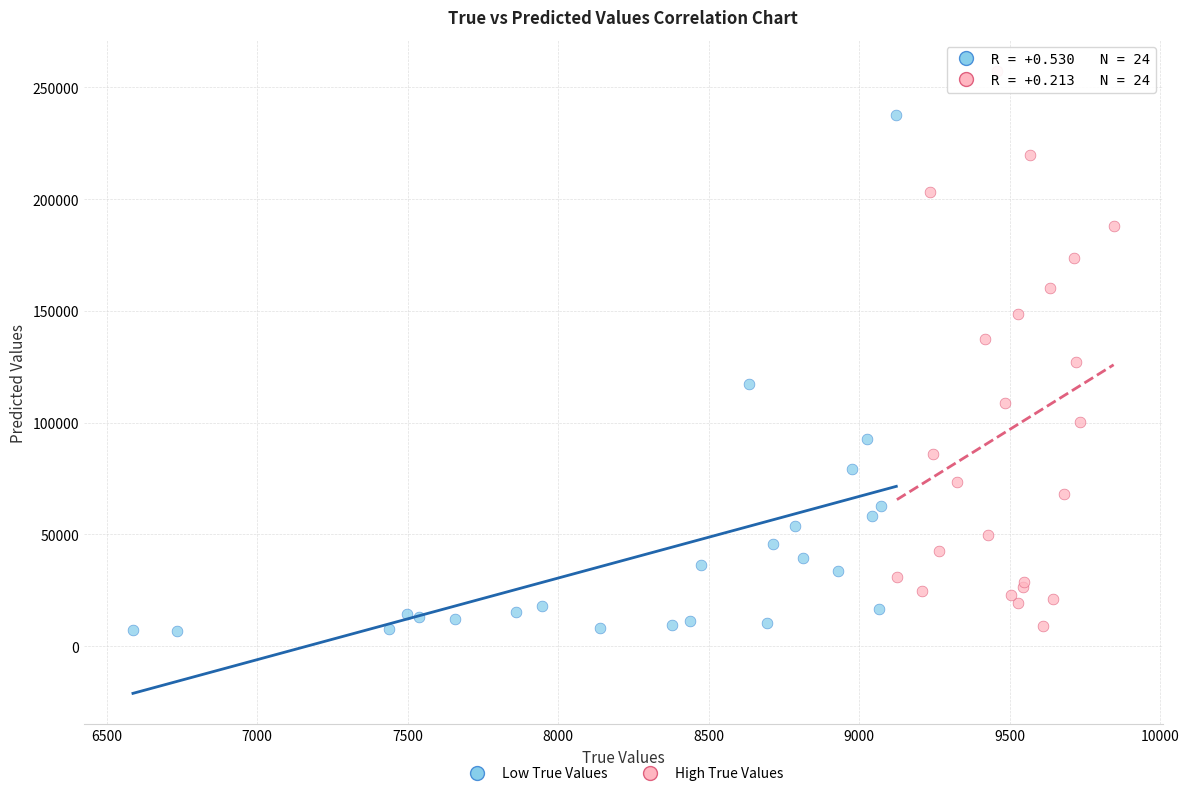

Which series has the largest Y range (max minus min)?

High True Values